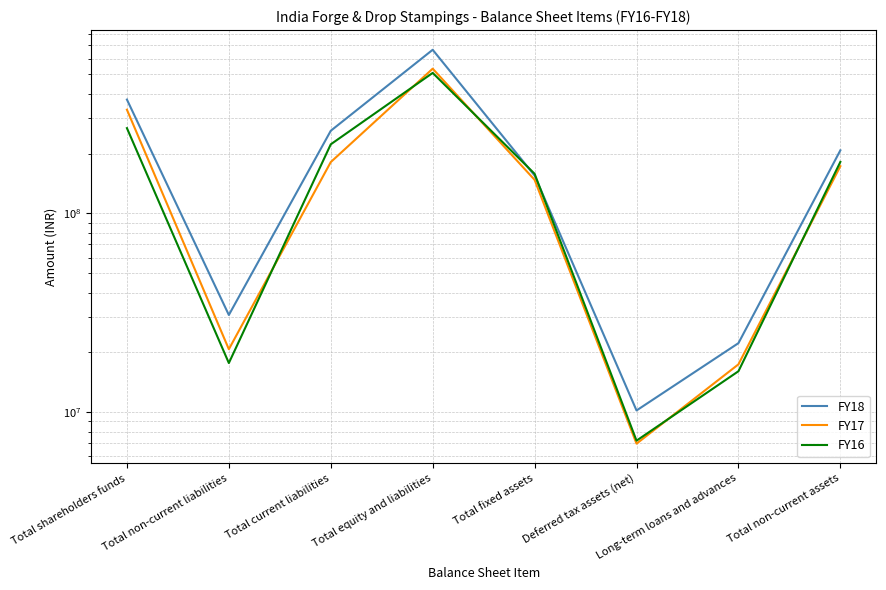

What is the approximate value of FY17 at Total non-current liabilities, to the nearest 10?

20759240